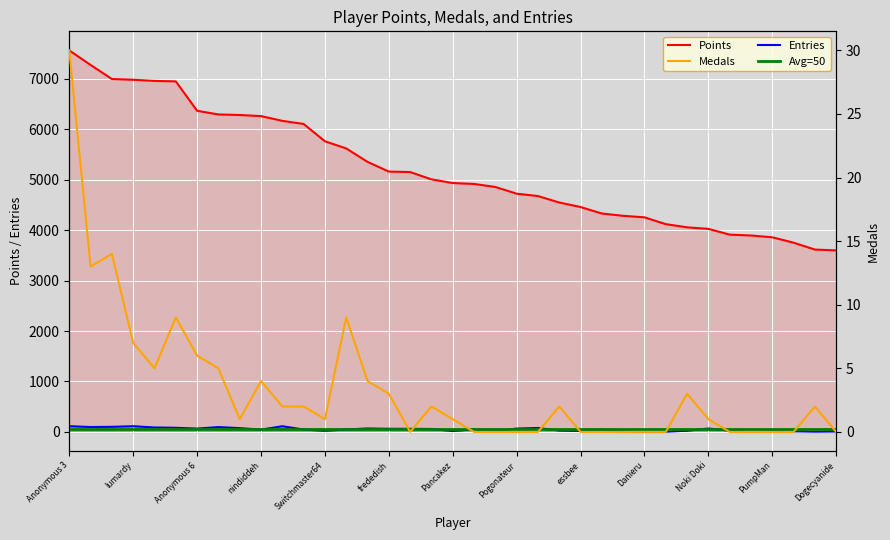

What is the difference between the Medals values at 33 and lumardy?

13